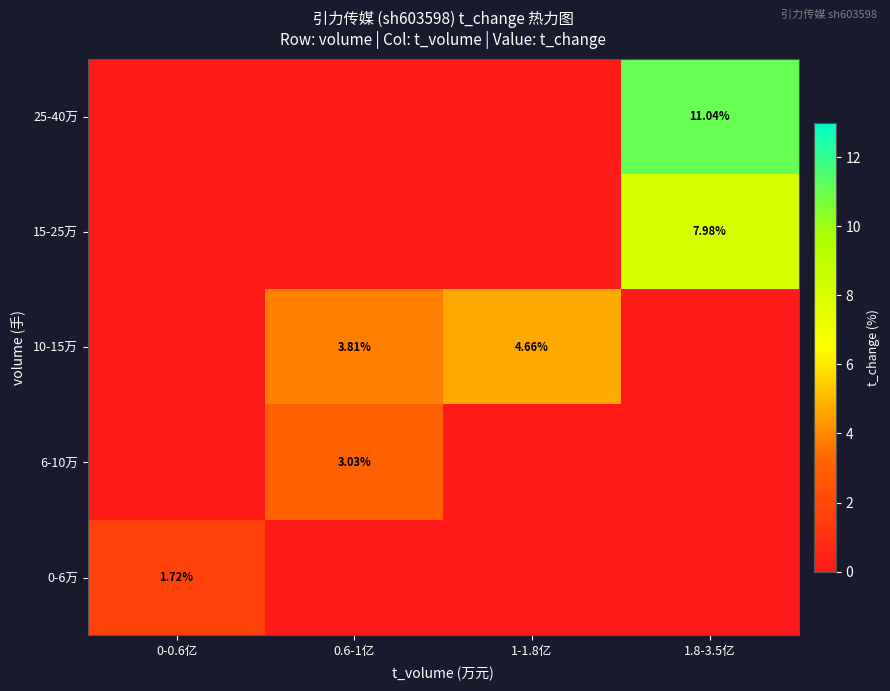

What is the total value across all series at 1.8-3.5亿?

19.0